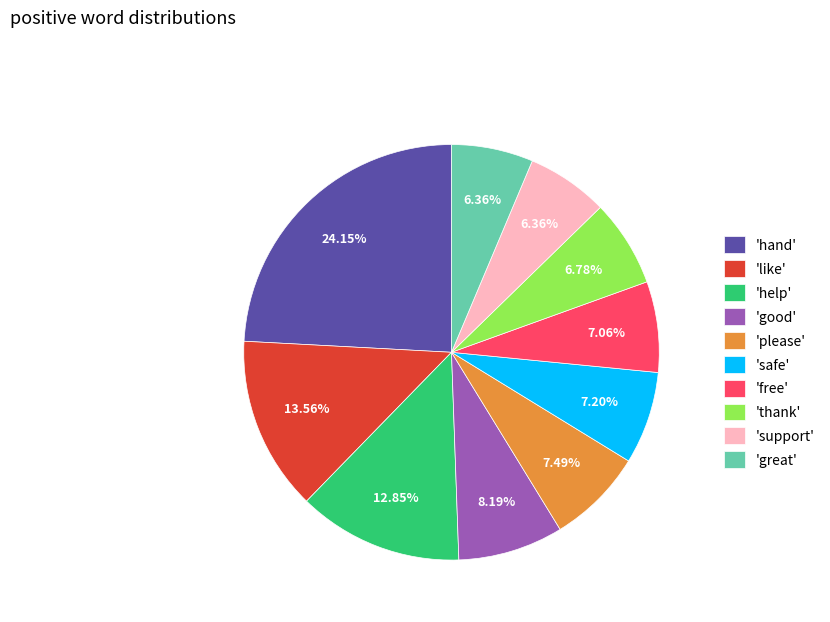

Which slice is the largest?

'hand'